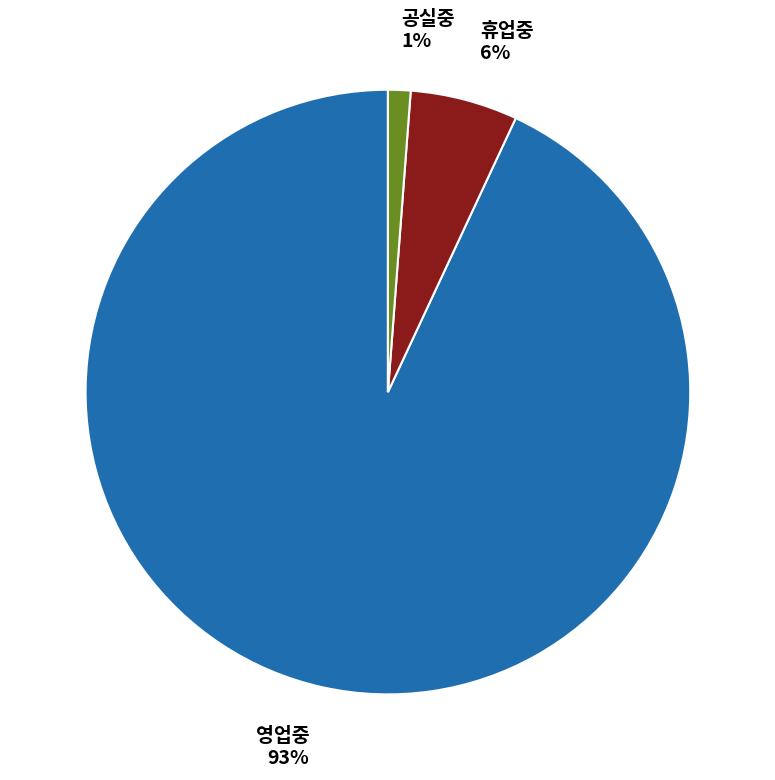

What is the majority slice?

영업중